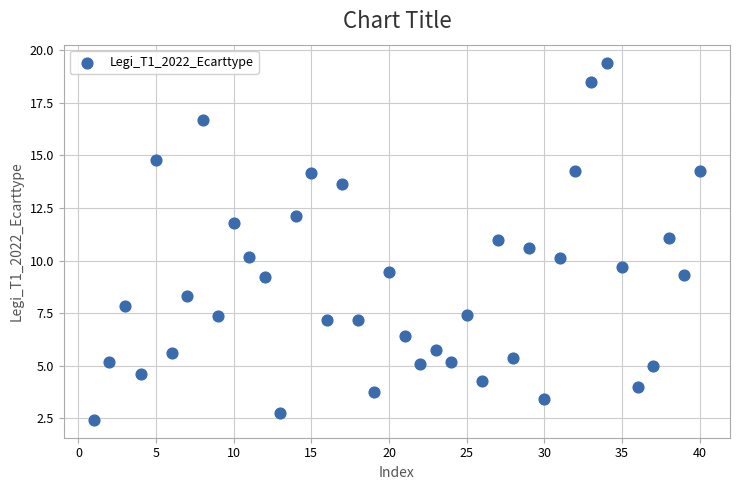

What is the range of Y values (max minus min)?

17.0